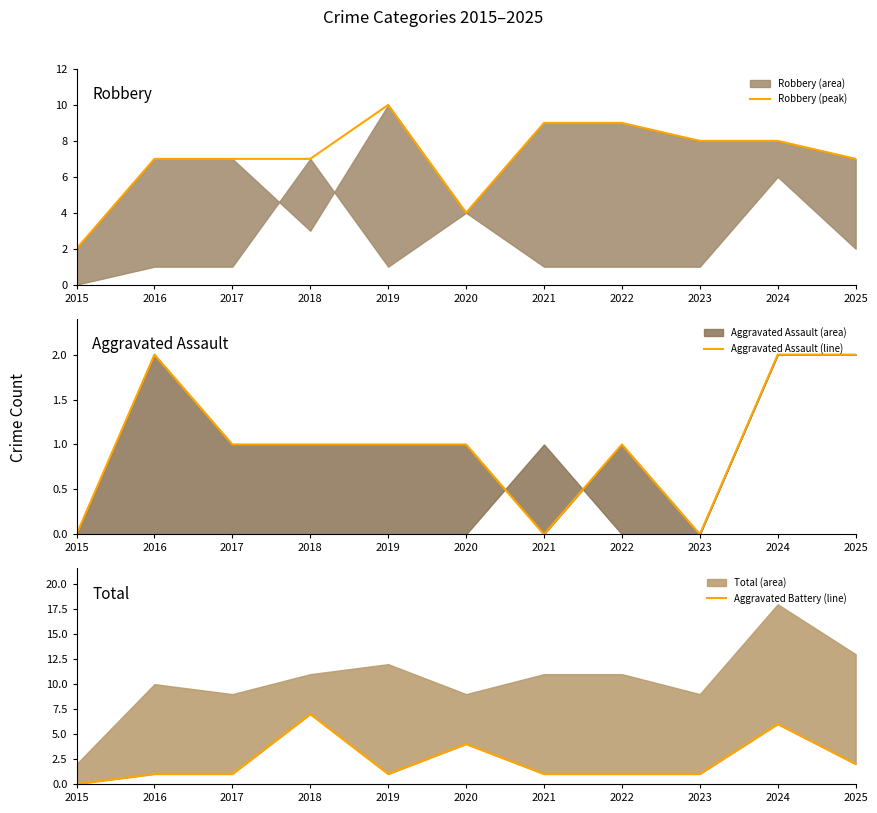

Where is Aggravated Battery (line) nearest to the value 3?

2020